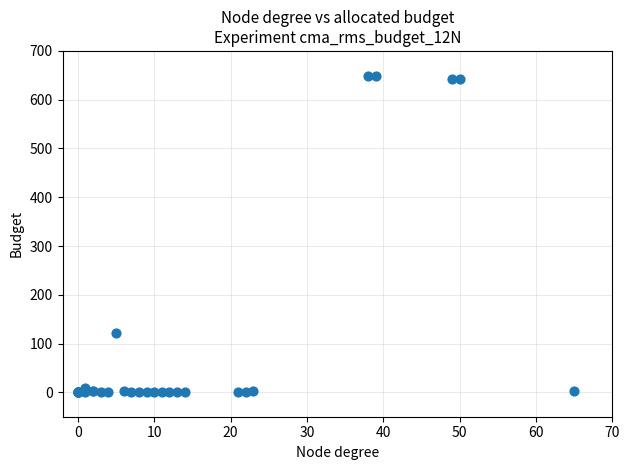

What Y value in the scatter plot is closest to 324?

122